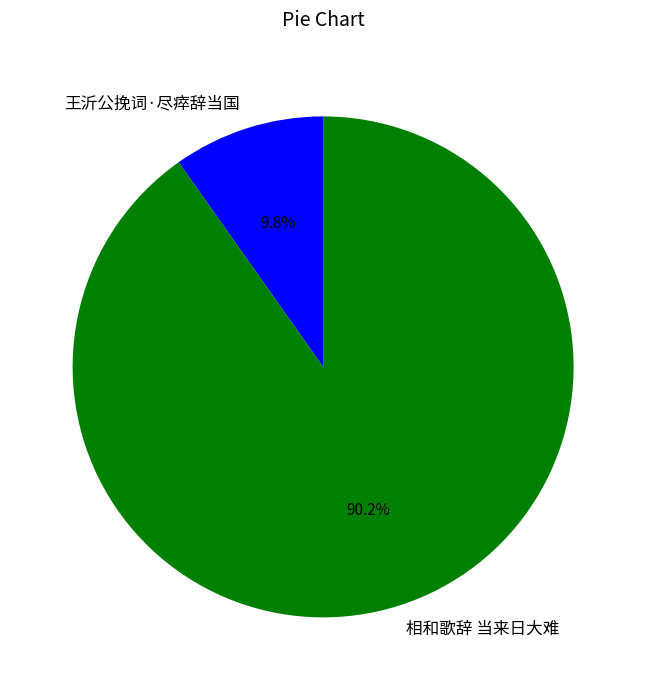

To the nearest percent, what portion does 王沂公挽词·尽瘁辞当国 represent?

10%